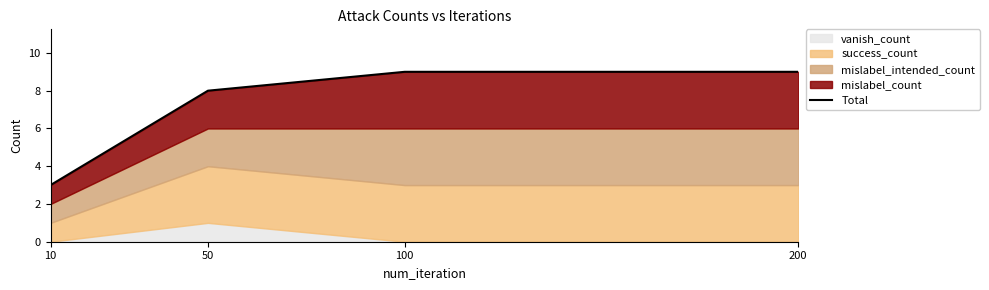

List the labels in order of value, largest first.

100, 200, 50, 10